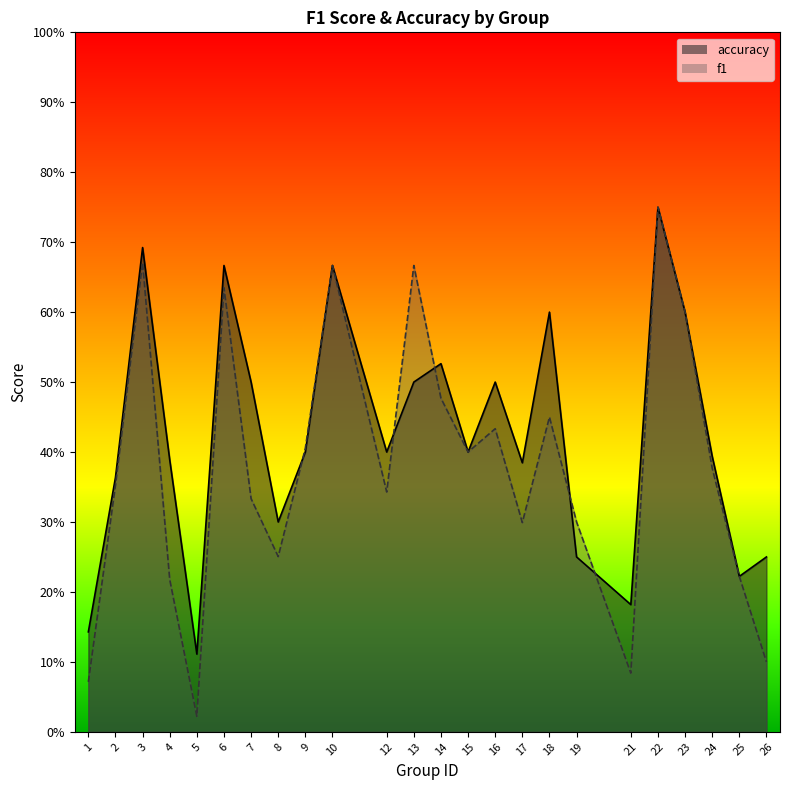

Count the number of data series in this chart.

2